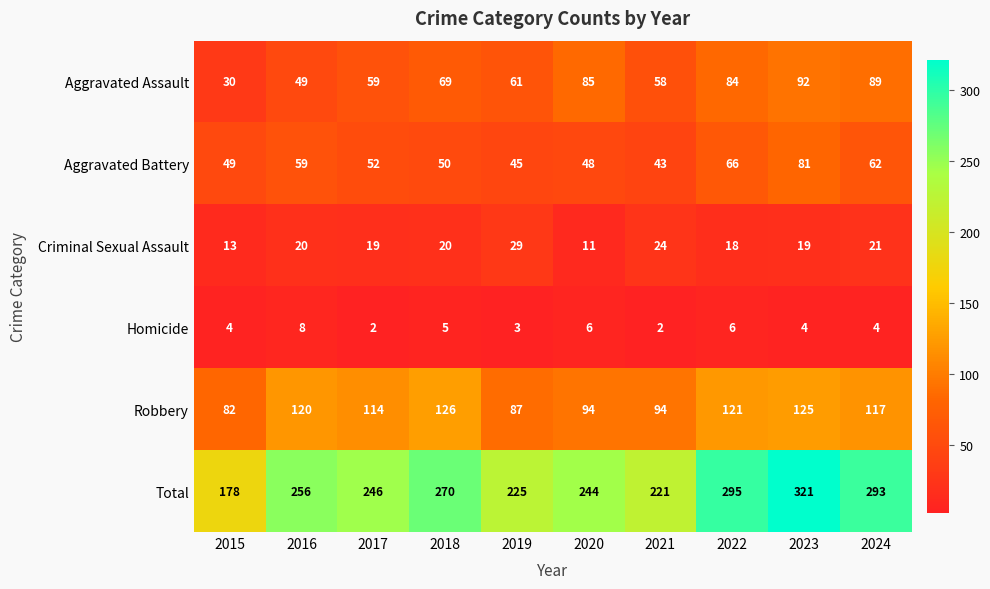

What is the average value of the Robbery series?

108